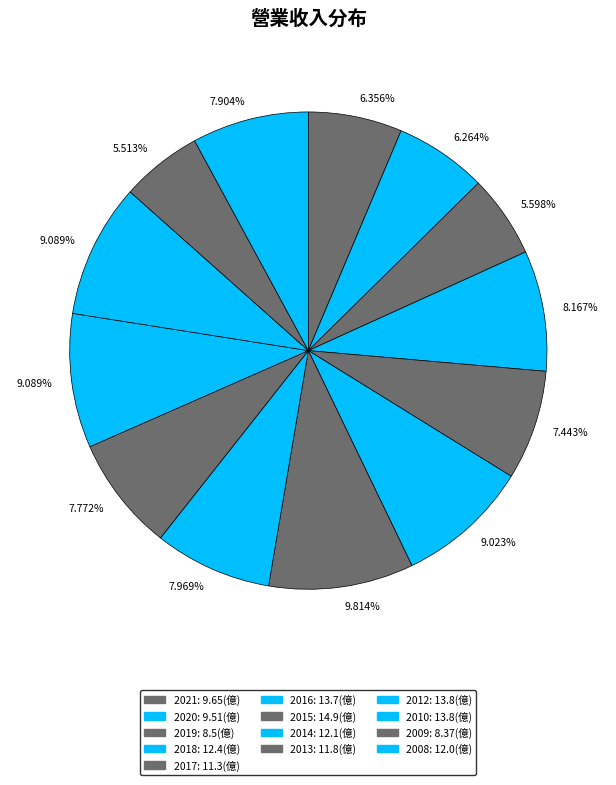

How many segments does this pie chart have?

13